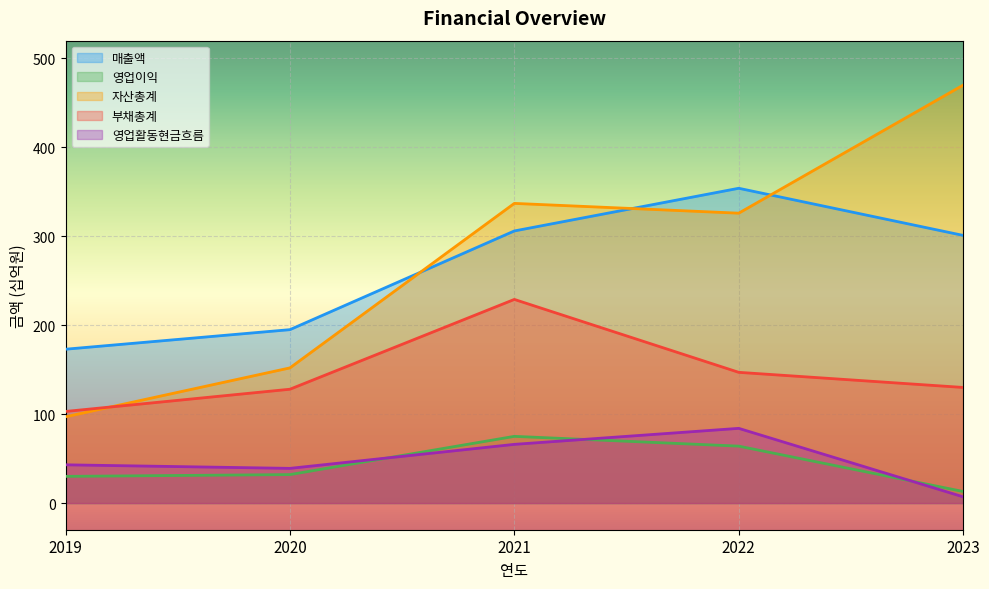

What is the total value across all series at 2022?

975